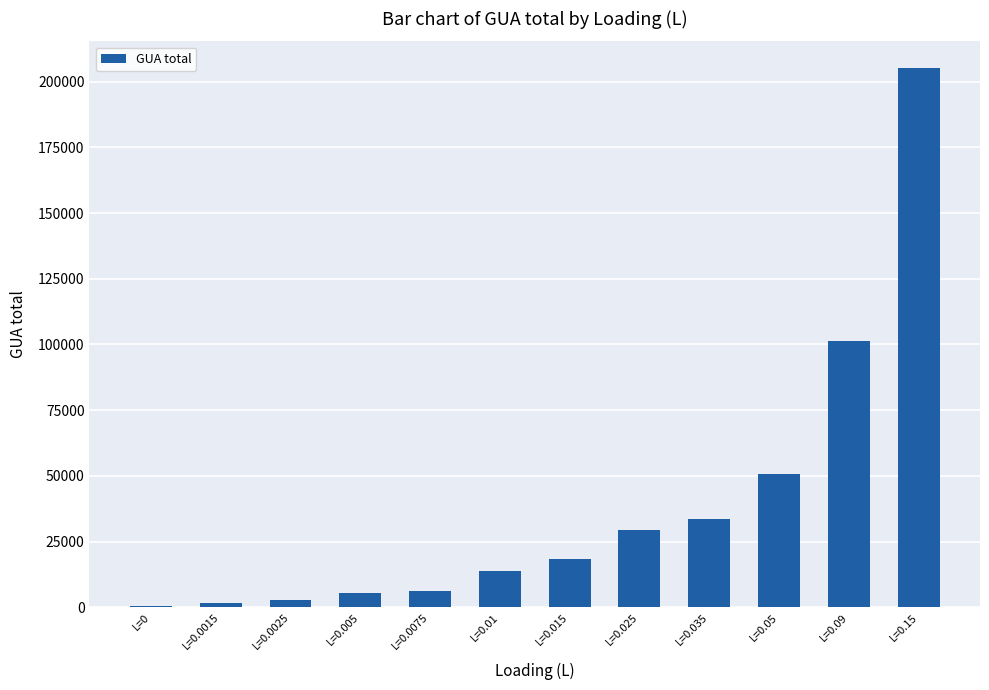

Is it true that the value at L=0.025 is 7417.2?

False